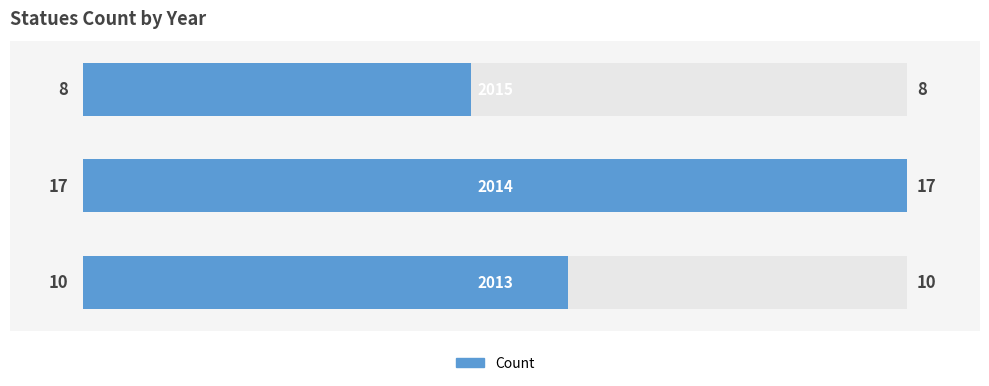

What is the difference between the maximum and minimum values?

9